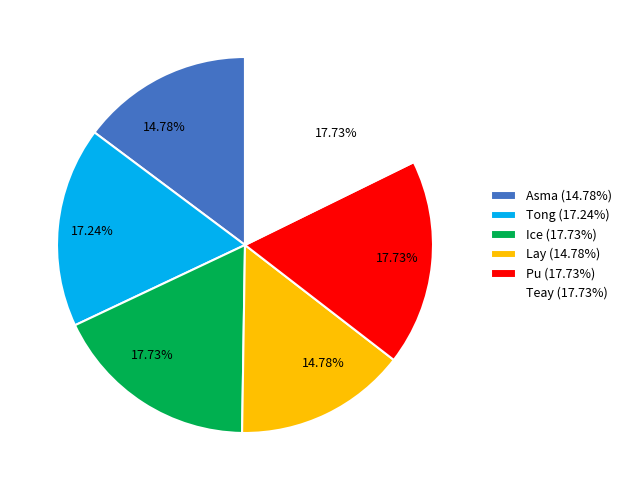

Which has a higher value, Lay (14.78%) or Tong (17.24%)?

Tong (17.24%)